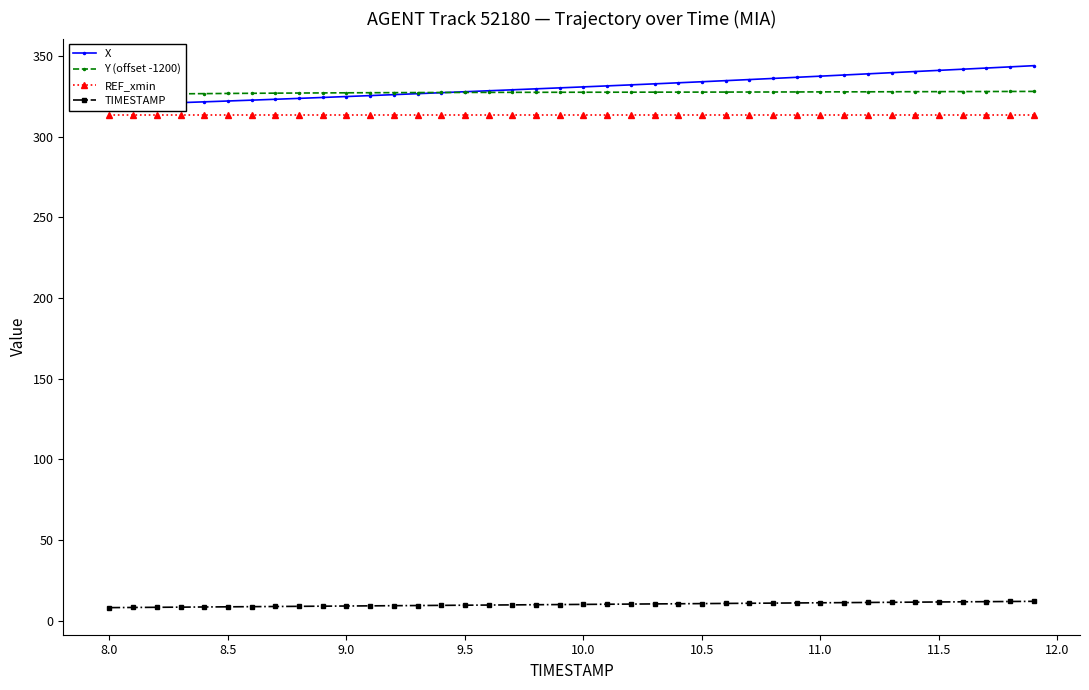

True or false: TIMESTAMP and REF_xmin cross at least once.

False